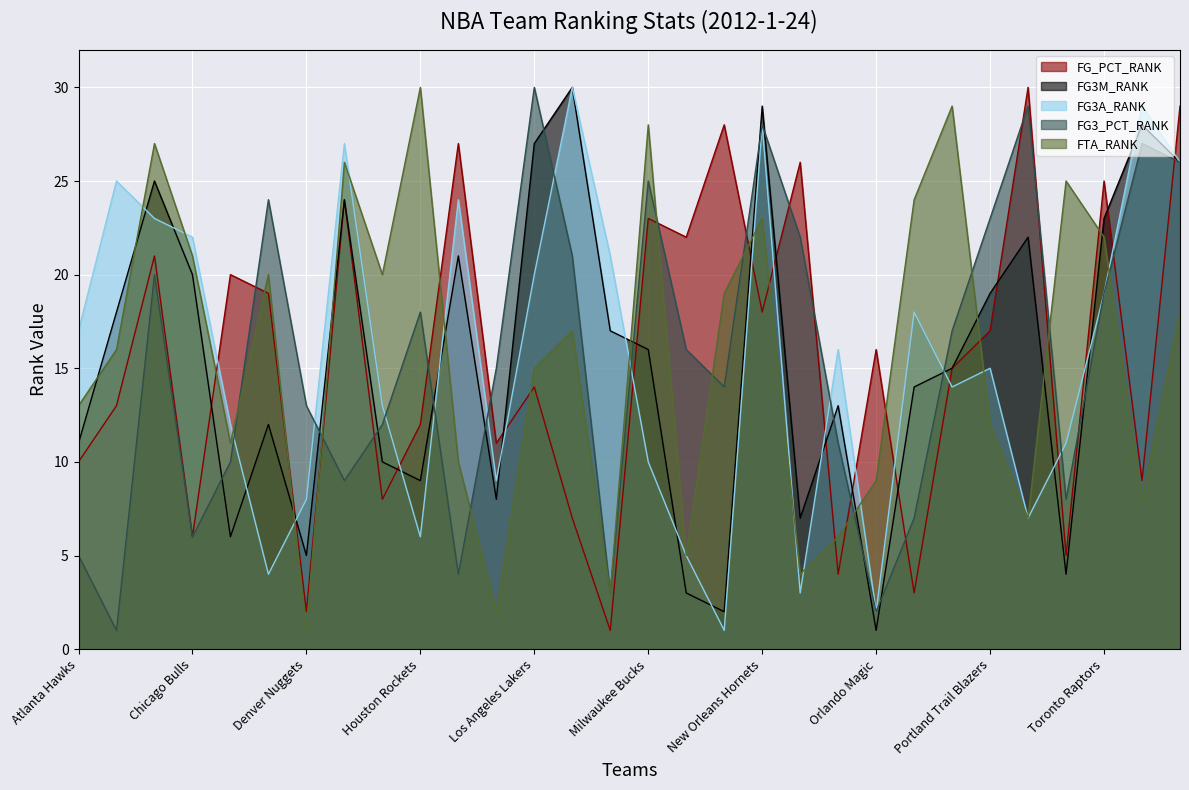

List the labels in order of FG3_PCT_RANK value, smallest first.

Boston Celtics, Orlando Magic, Miami Heat, Indiana Pacers, Atlanta Hawks, Chicago Bulls, Philadelphia 76ers, San Antonio Spurs, Detroit Pistons, Cleveland Cavaliers, Oklahoma City Thunder, Golden State Warriors, Denver Nuggets, New Jersey Nets, Los Angeles Clippers, Minnesota Timberwolves, Phoenix Suns, Houston Rockets, Toronto Raptors, Charlotte Bobcats, Memphis Grizzlies, New York Knicks, Portland Trail Blazers, Dallas Mavericks, Milwaukee Bucks, Washington Wizards, Utah Jazz, New Orleans Hornets, Sacramento Kings, Los Angeles Lakers